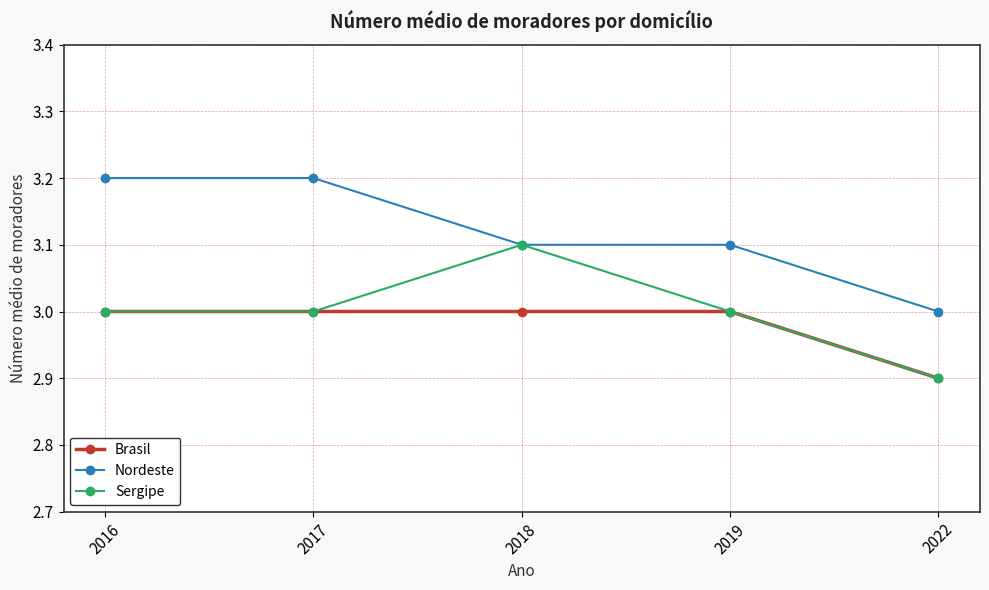

What is the sum of all Brasil values?

14.9